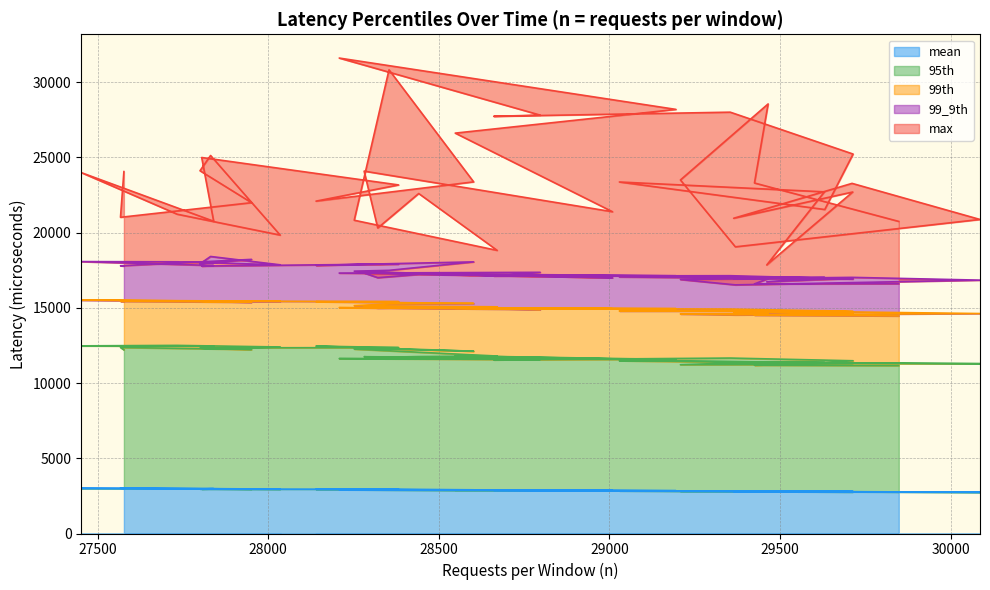

True or false: mean and 99_9th intersect in this chart.

False